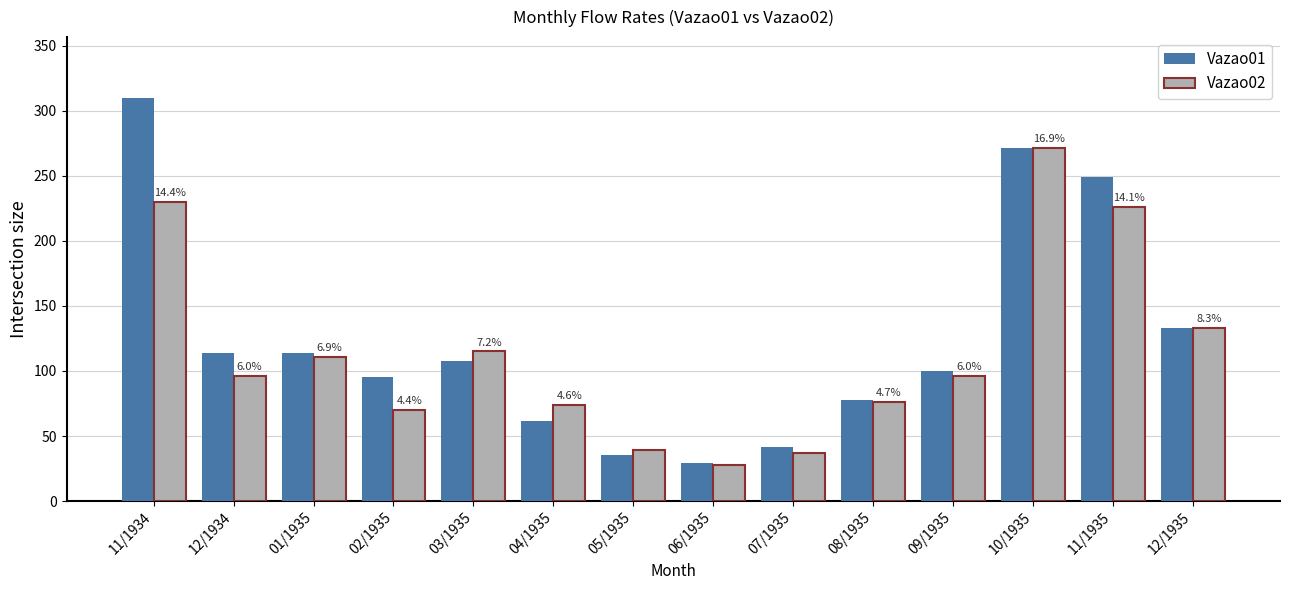

The value of Vazao01 at 11/1934 is 139.4. True or false?

False